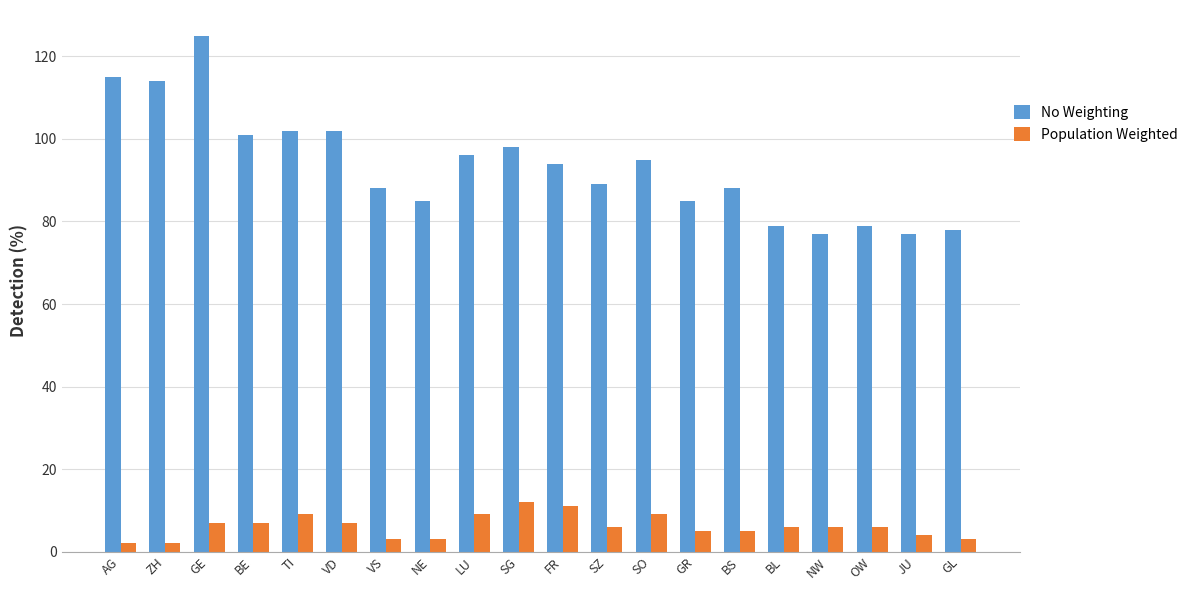

Reading right to left, what are all the values shown in this chart?

No Weighting: GL=78	JU=77	OW=79	NW=77	BL=79	BS=88	GR=85	SO=95	SZ=89	FR=94	SG=98	LU=96	NE=85	VS=88	VD=102	TI=102	BE=101	GE=125	ZH=114	AG=115
Population Weighted: GL=3	JU=4	OW=6	NW=6	BL=6	BS=5	GR=5	SO=9	SZ=6	FR=11	SG=12	LU=9	NE=3	VS=3	VD=7	TI=9	BE=7	GE=7	ZH=2	AG=2